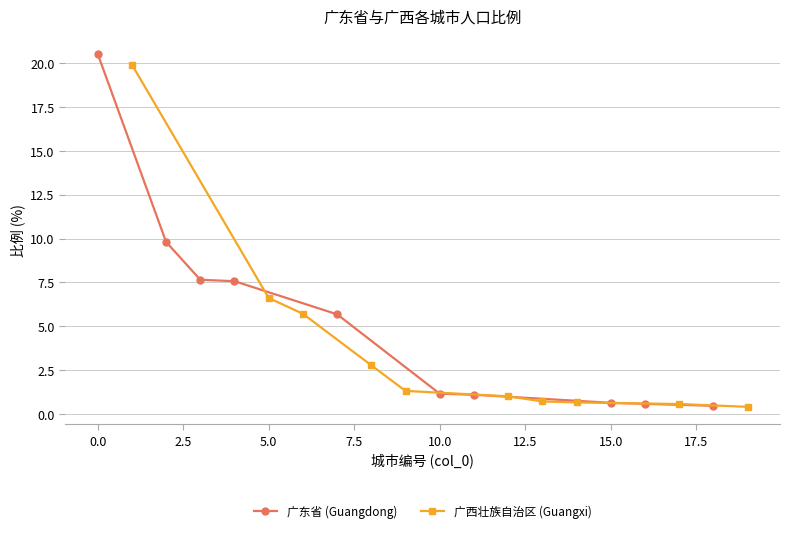

What is the minimum value for 广东省 (Guangdong)?

0.5